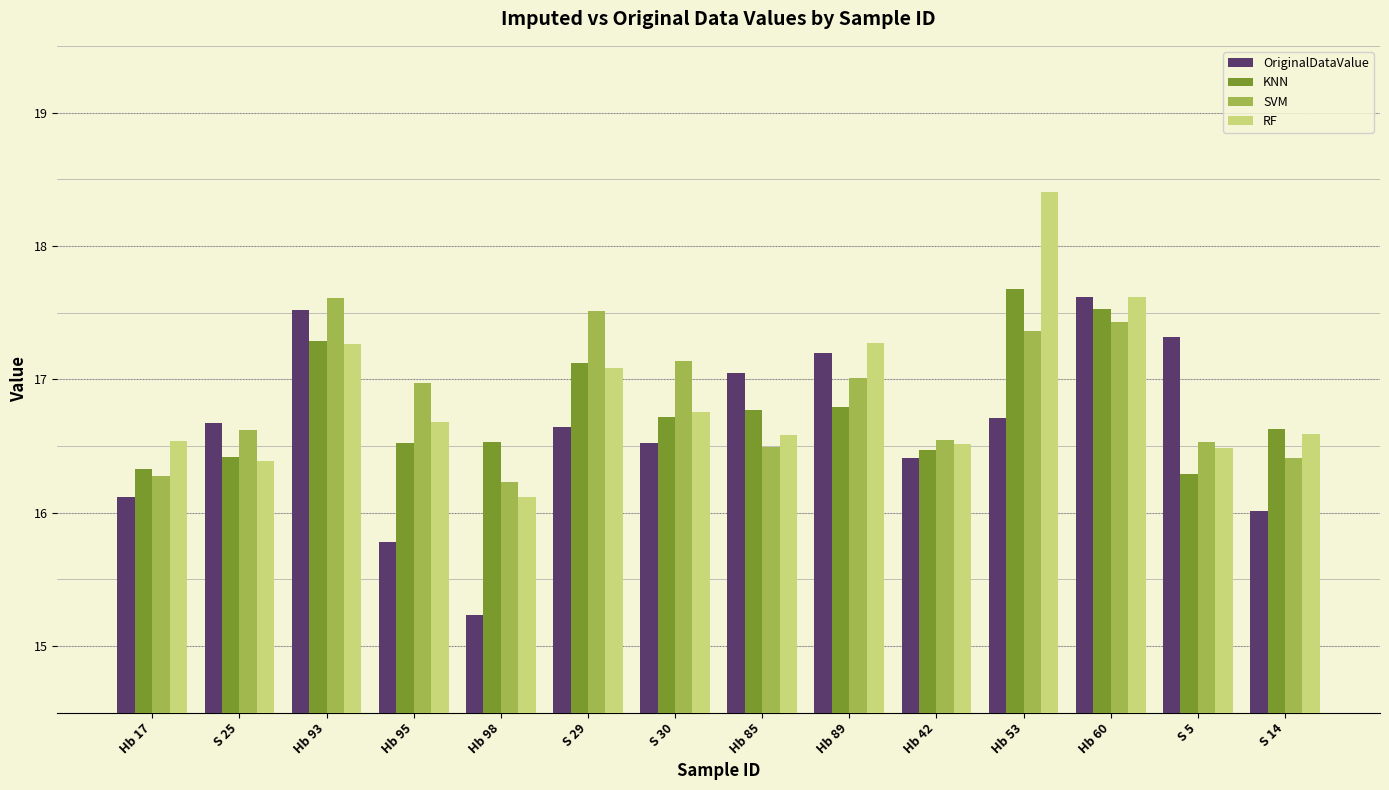

What are all the series names shown in the legend?

OriginalDataValue, KNN, SVM, RF